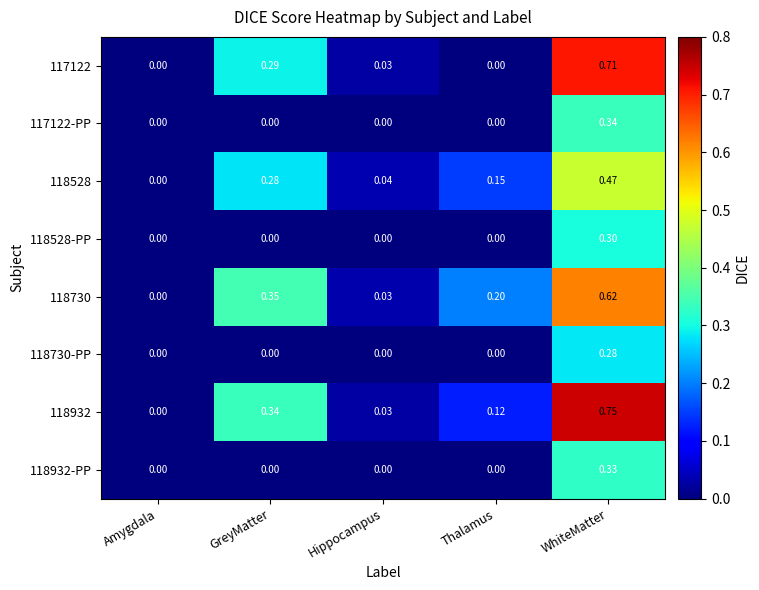

At which label does 118730-PP reach its peak?

WhiteMatter